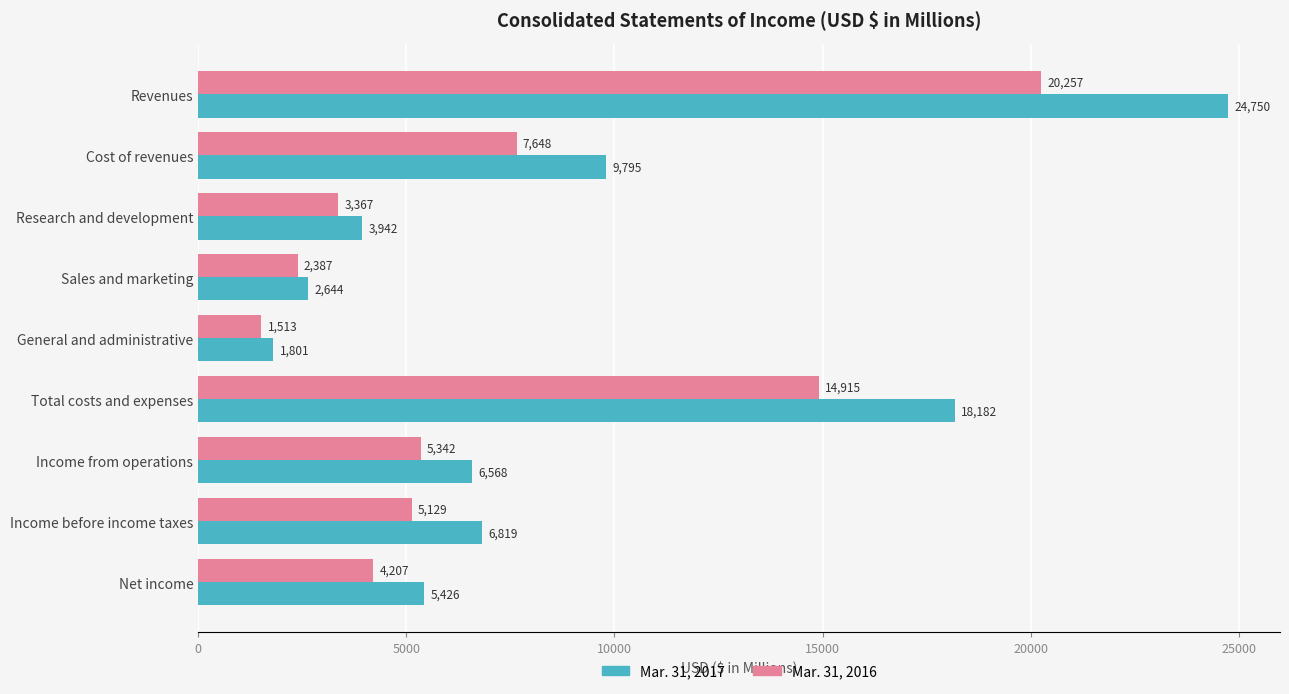

What are all the series names shown in the legend?

Mar. 31, 2017, Mar. 31, 2016